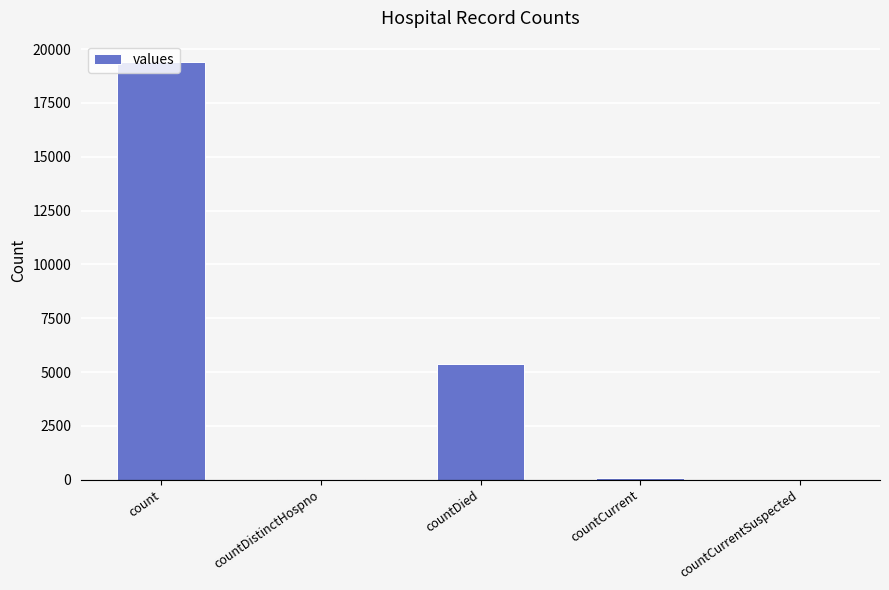

What is the maximum value shown in the chart?

19420